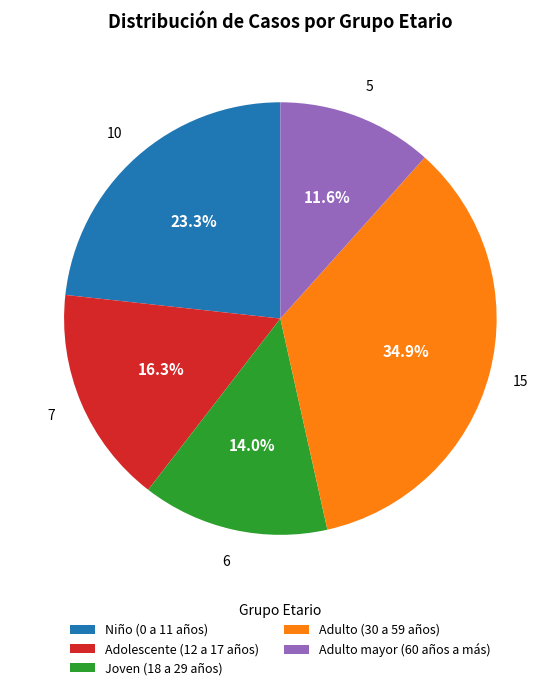

What percentage is NOT represented by Adulto mayor (60 años a más)?

88.4%